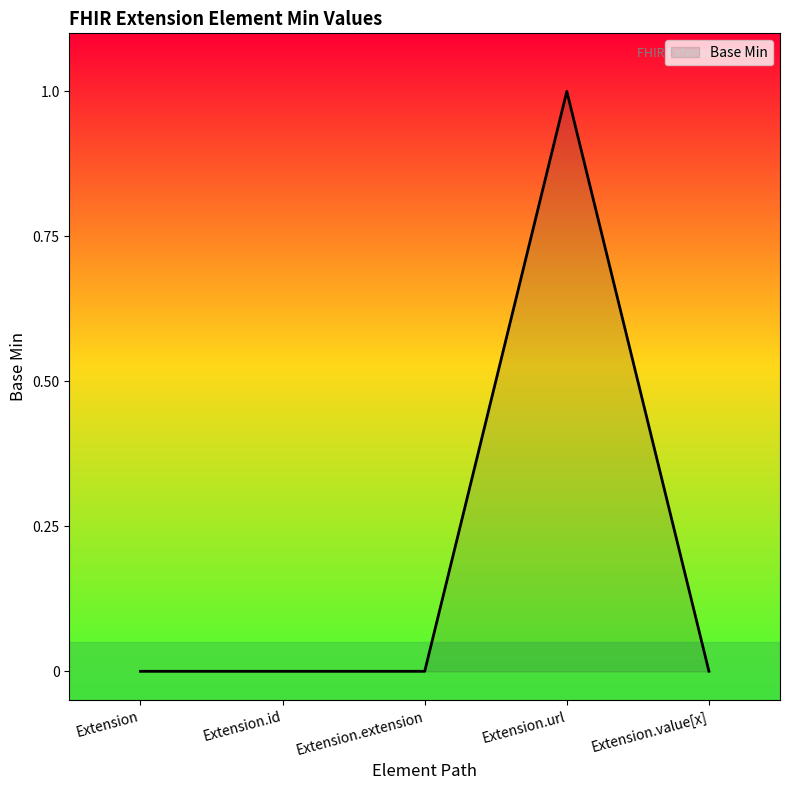

Count the number of categories in the chart.

5